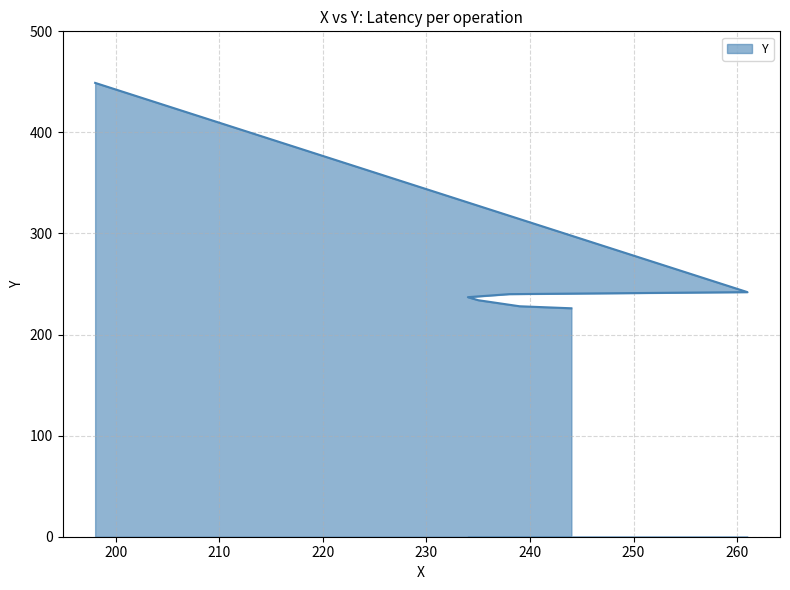

What is the difference between the maximum and minimum values?

223